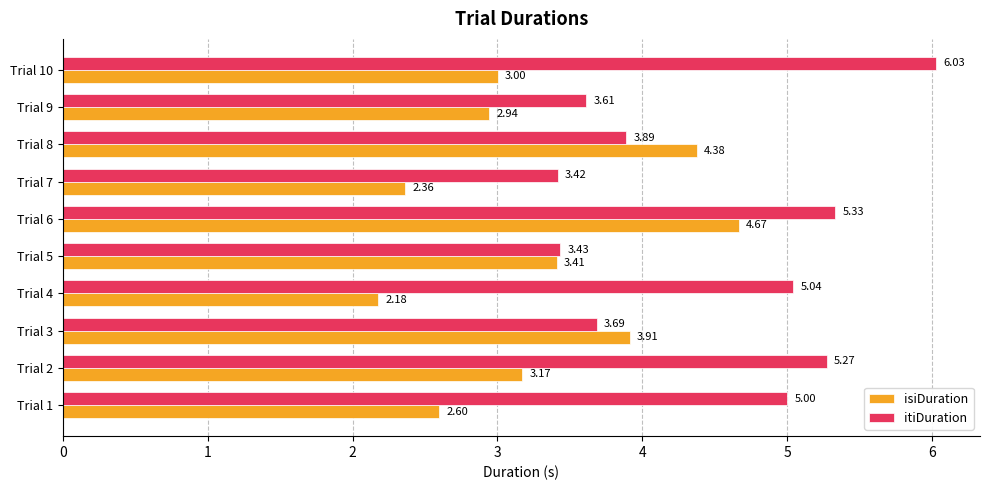

Where is itiDuration nearest to the value 4?

Trial 8